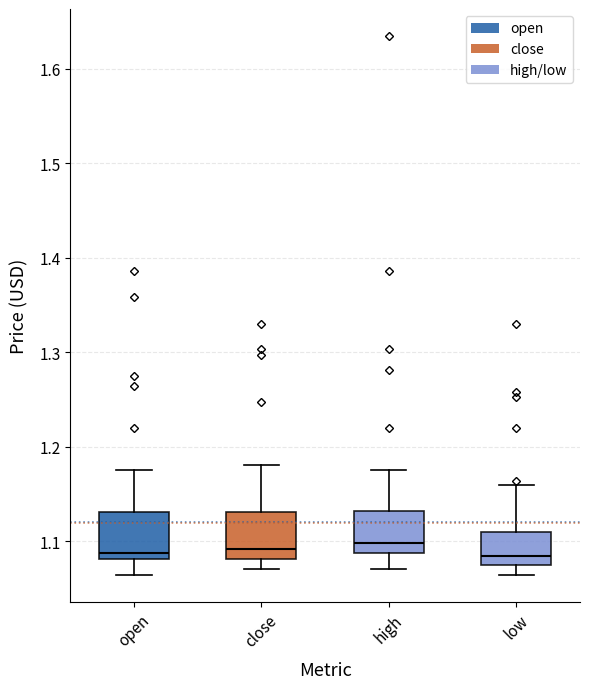

Where does the lower whisker of the box for high end on the y-axis? The values are not printed on the chart, so give them approximately, as read against the axis.

1.07